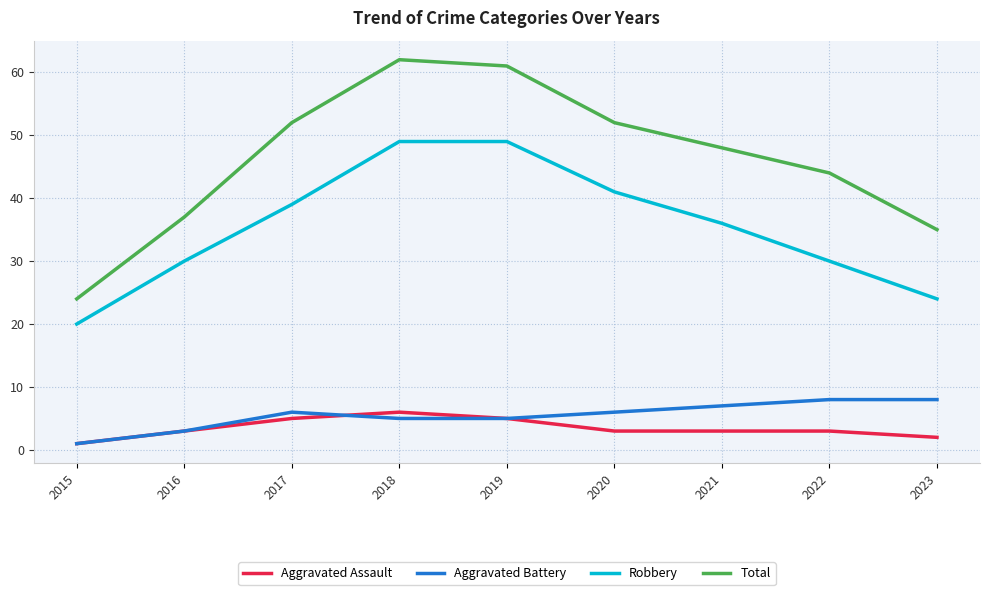

Reading left to right, what are all the values shown in this chart?

Aggravated Assault: 2015=1	2016=3	2017=5	2018=6	2019=5	2020=3	2021=3	2022=3	2023=2
Aggravated Battery: 2015=1	2016=3	2017=6	2018=5	2019=5	2020=6	2021=7	2022=8	2023=8
Robbery: 2015=20	2016=30	2017=39	2018=49	2019=49	2020=41	2021=36	2022=30	2023=24
Total: 2015=24	2016=37	2017=52	2018=62	2019=61	2020=52	2021=48	2022=44	2023=35